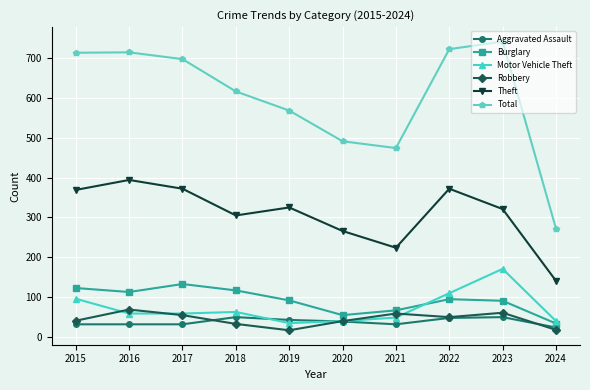

Read the Motor Vehicle Theft value at 2017.

59